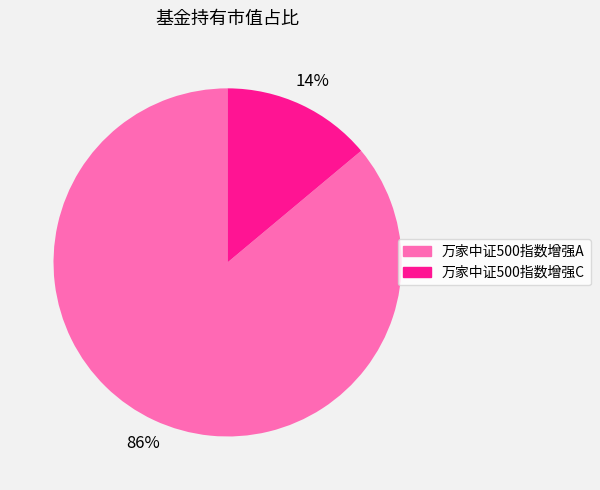

What is the largest slice in the pie chart?

万家中证500指数增强A